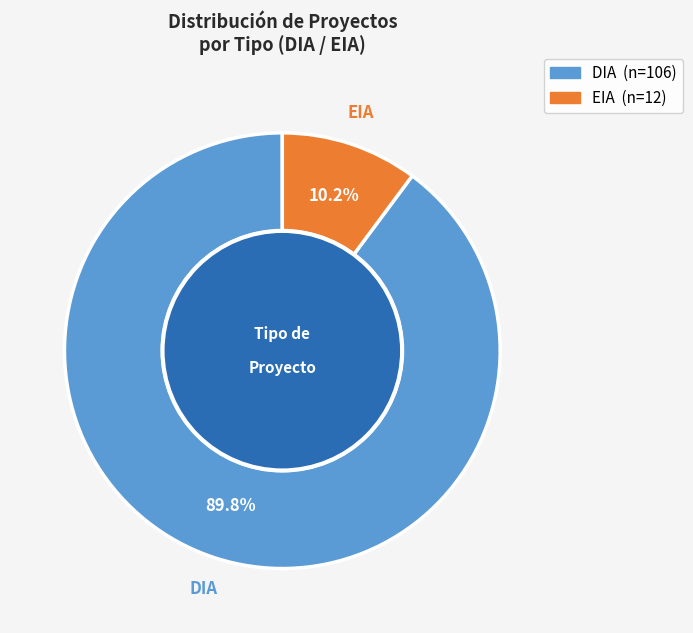

To the nearest percent, what portion does DIA represent?

90%